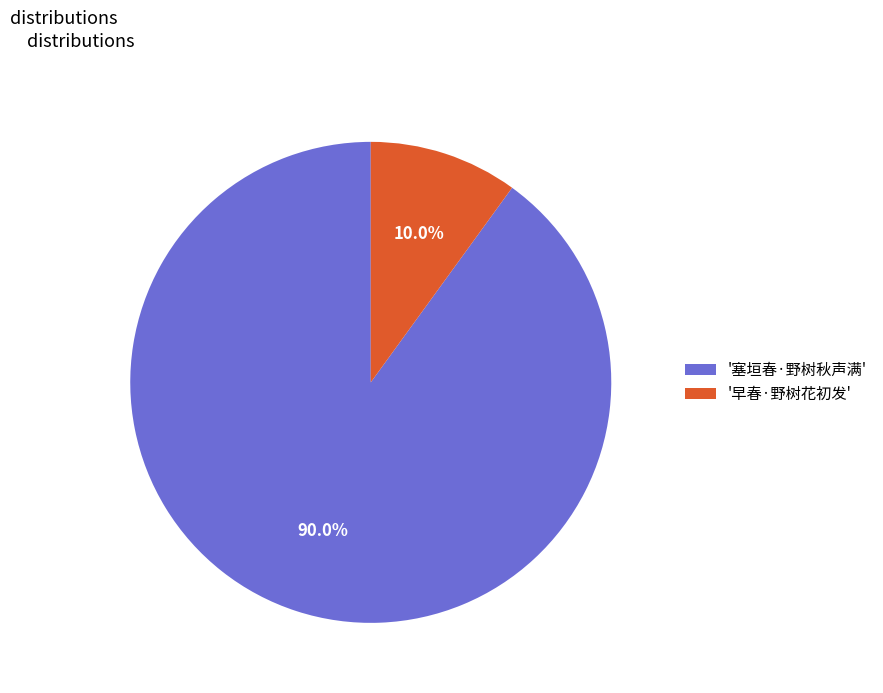

What is the smallest slice in the pie chart?

'早春·野树花初发'